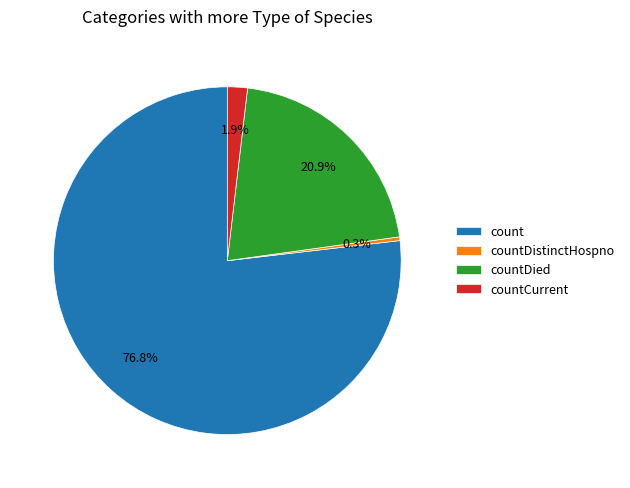

True or false: countDied accounts for 21% of the total.

True